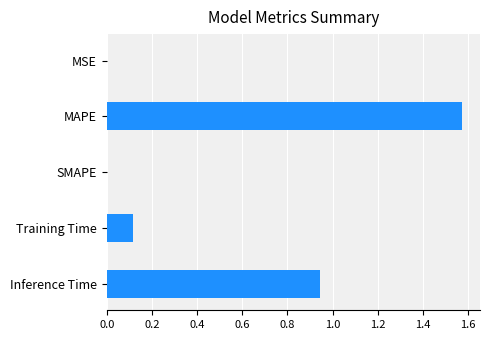

What is the change in value from Training Time to Inference Time?

+0.8